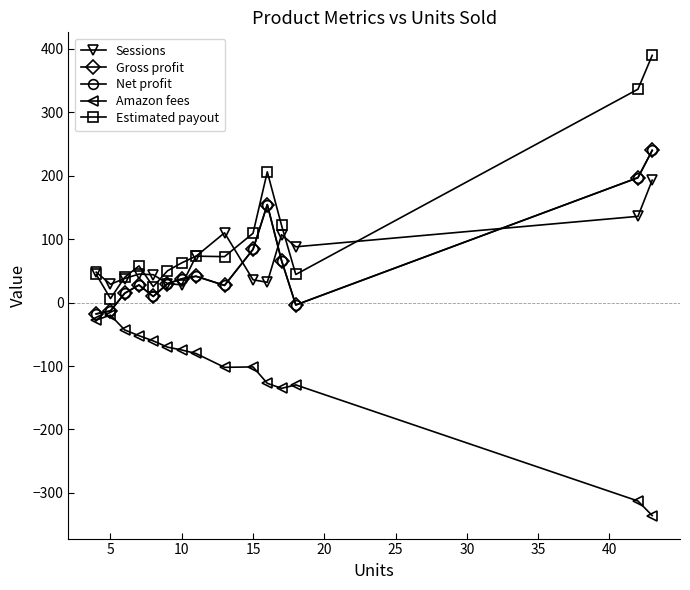

Does the chart have visible grid lines?

No